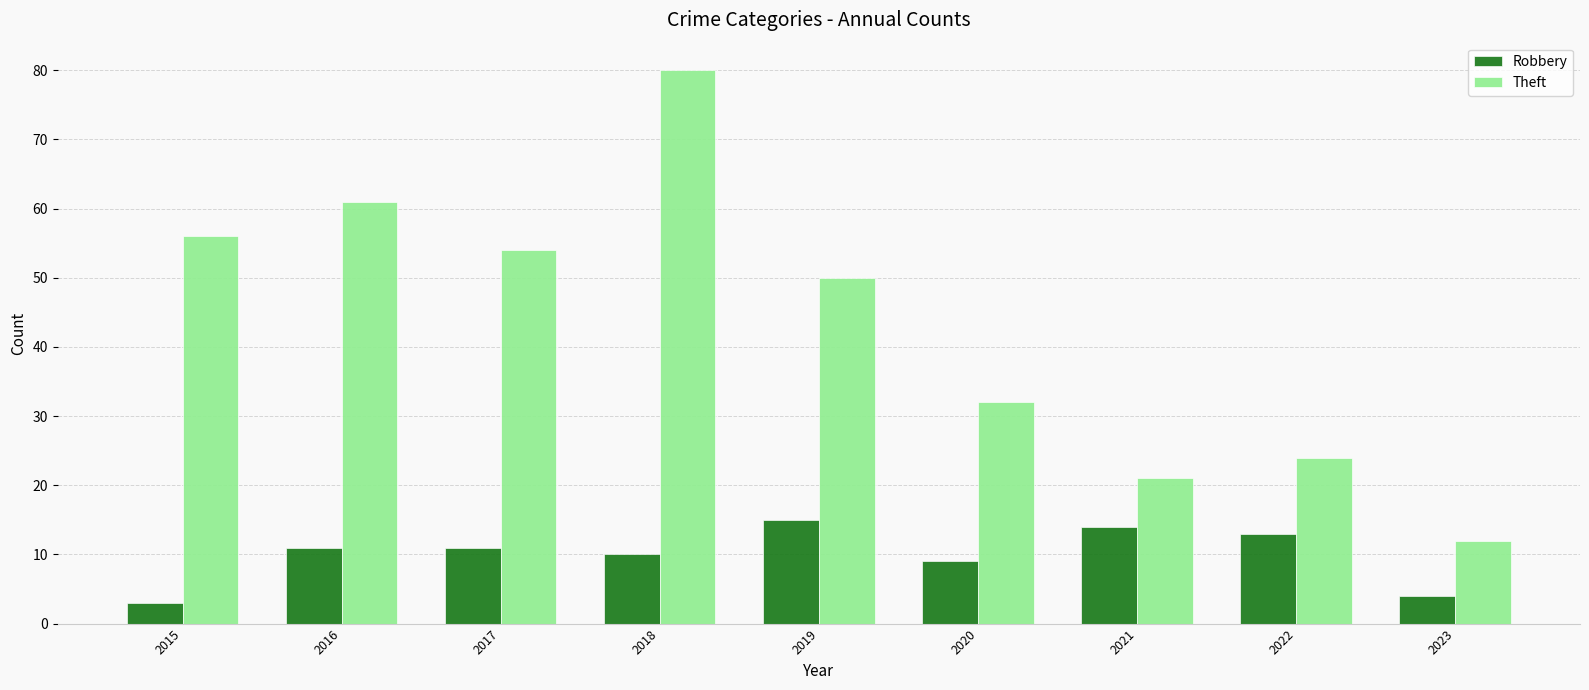

What is the value of the Robbery bar at the 5th from the left?

15